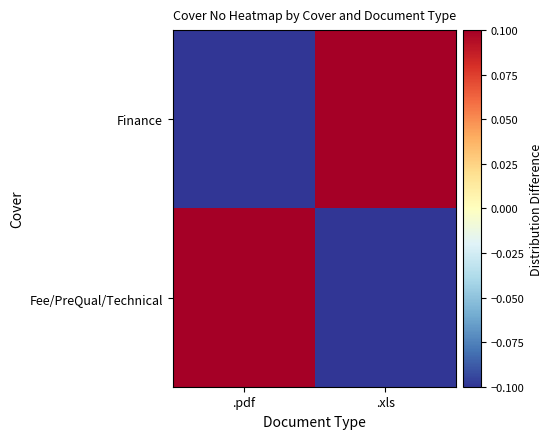

At how many categories does at least one series exceed 0?

2